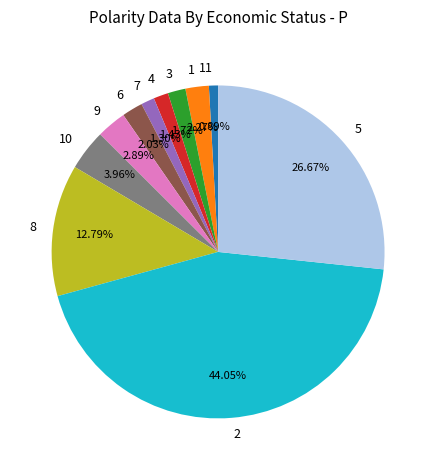

Is it true that 11 is 11% of the pie?

False